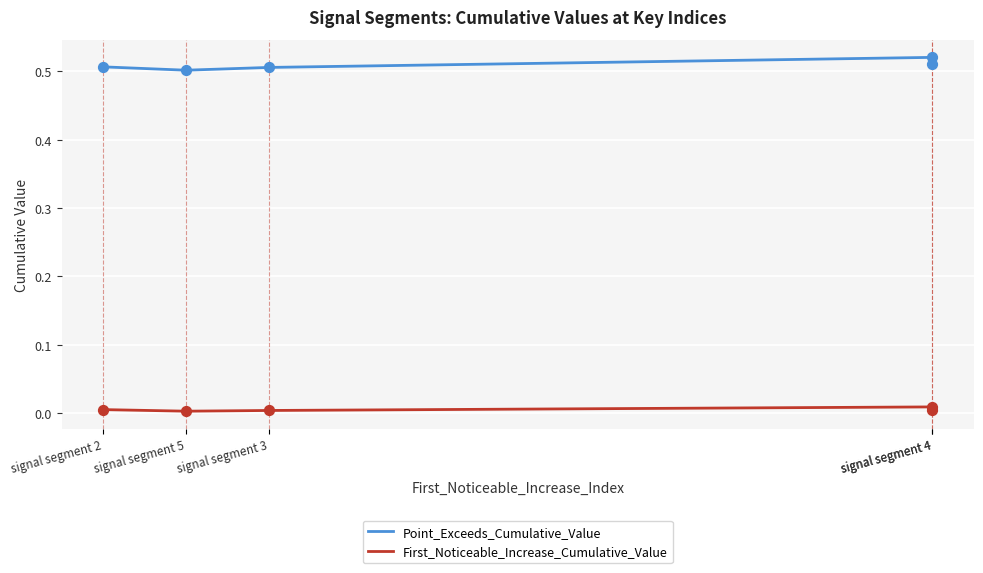

What are all the series names shown in the legend?

Point_Exceeds_Cumulative_Value, First_Noticeable_Increase_Cumulative_Value